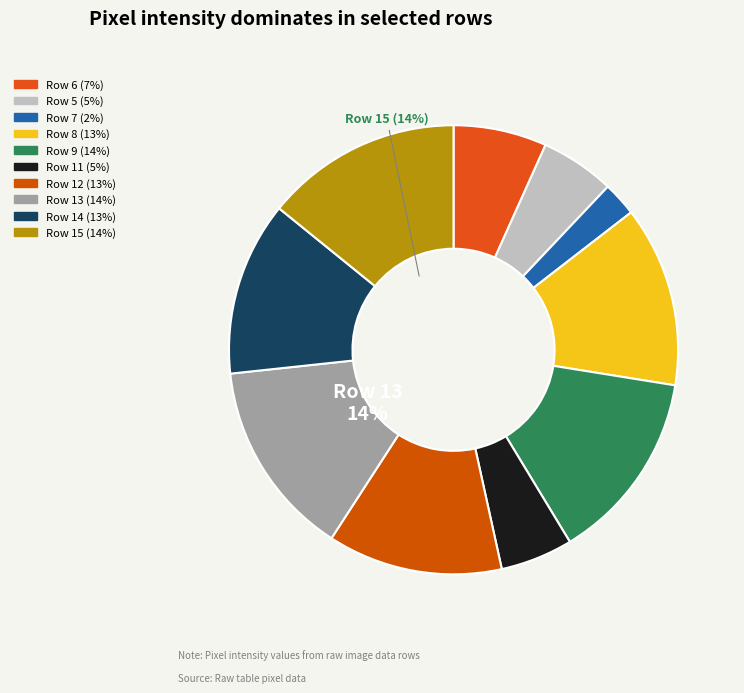

Count the number of slices in the pie.

10